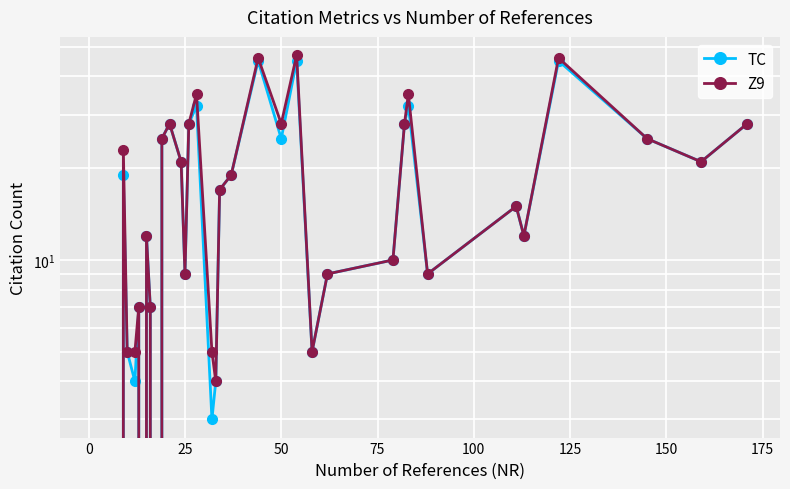

True or false: Z9 has more than 1 interior local peaks.

True